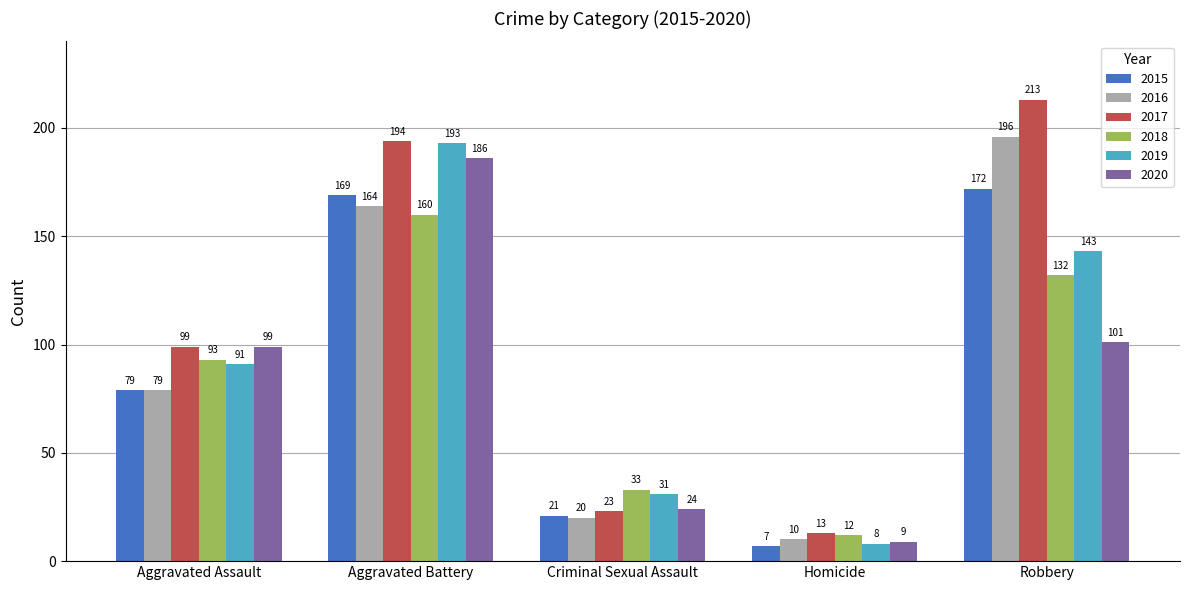

Reading right to left, what are all the values shown in this chart?

2015: 172	7	21	169	79
2016: 196	10	20	164	79
2017: 213	13	23	194	99
2018: 132	12	33	160	93
2019: 143	8	31	193	91
2020: 101	9	24	186	99